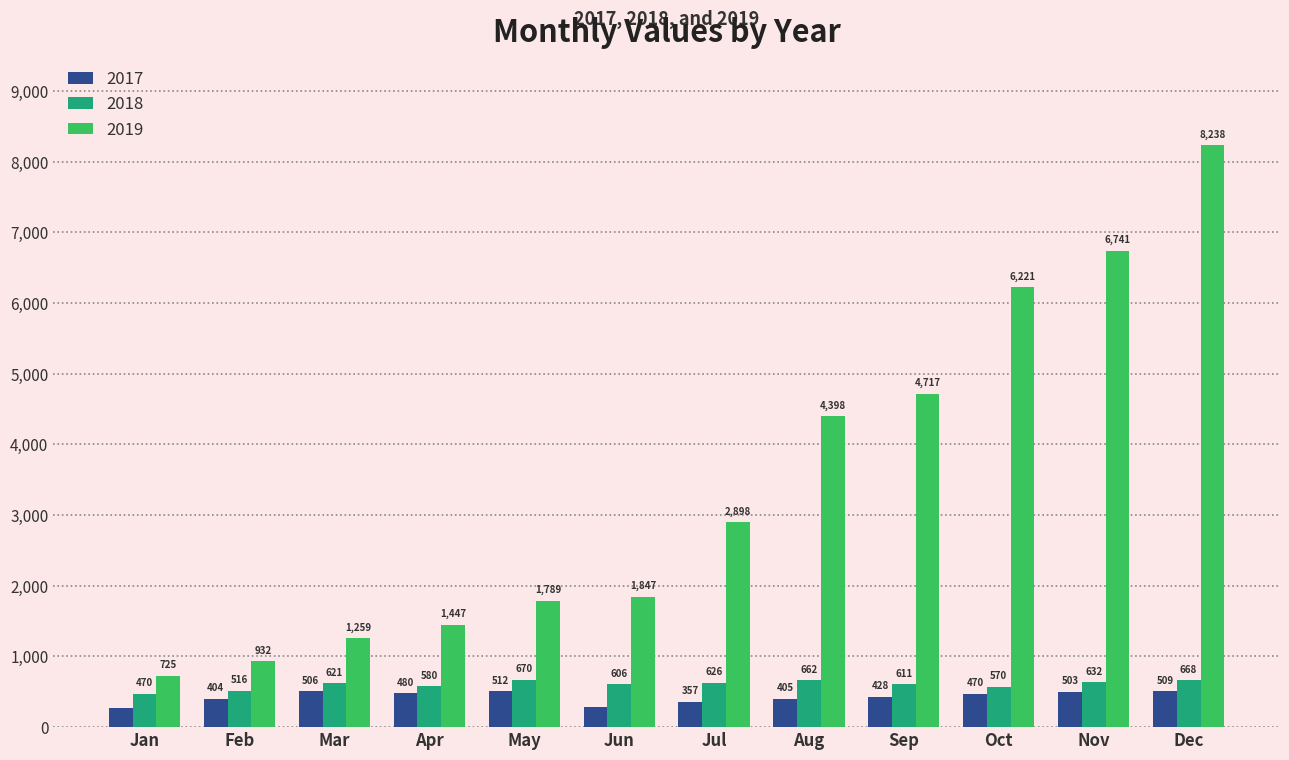

Is it true that 2019 equals 4717.2 at Sep?

True